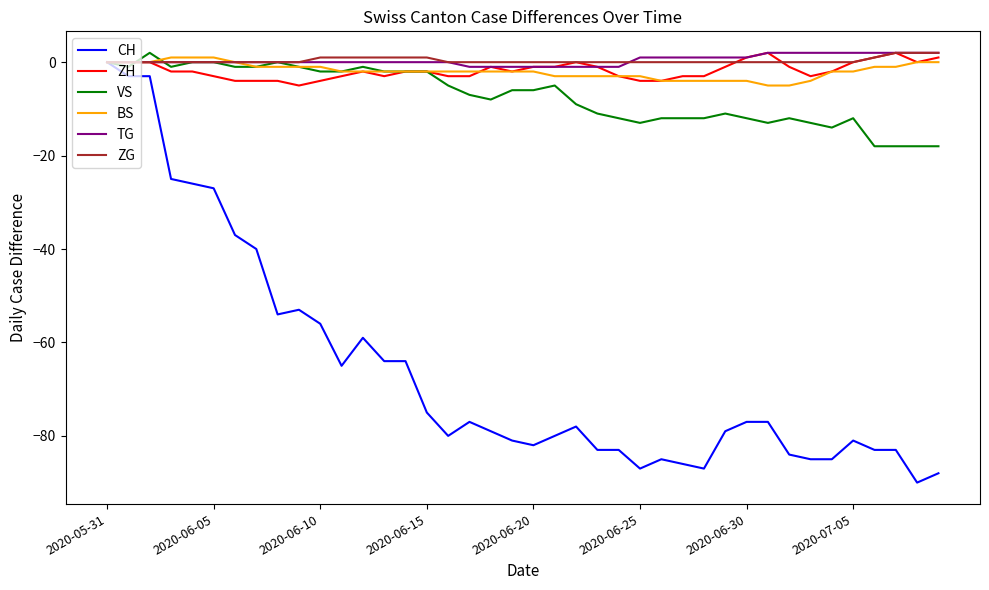

Which series has the largest range (max minus min)?

CH